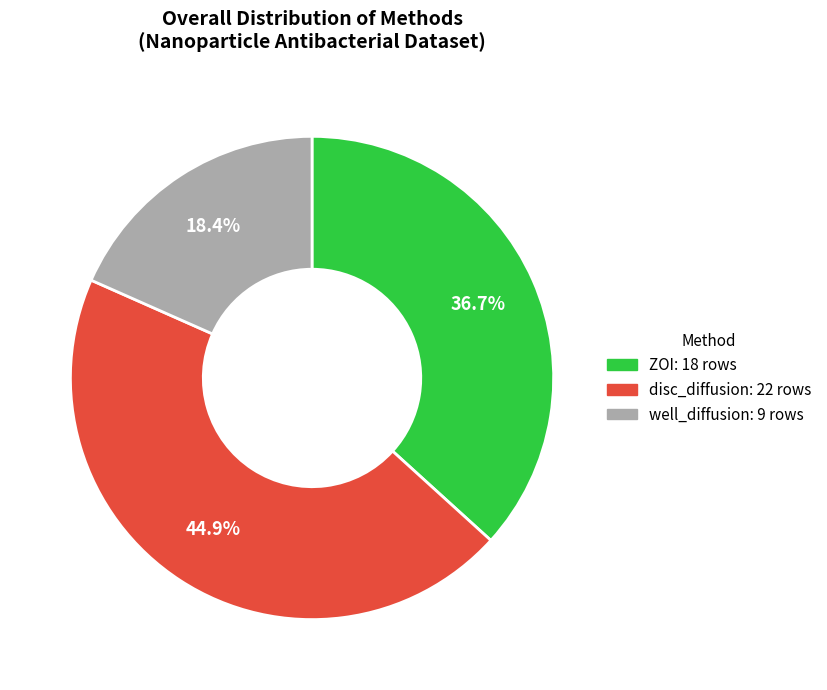

Rank the categories by value from lowest to highest.

well_diffusion, ZOI, disc_diffusion